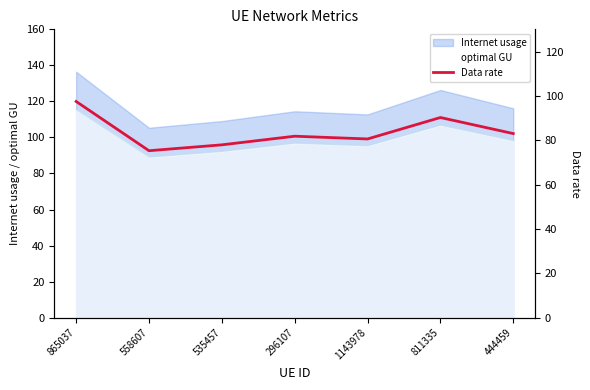

What is the label of the 4th point from the right?

296107